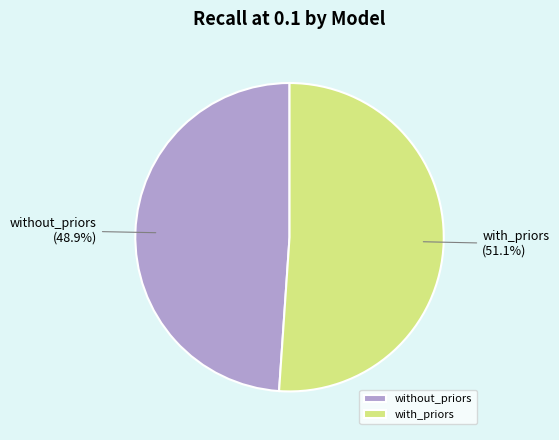

Combined, what portion of the pie is without_priors and with_priors?

100.0%